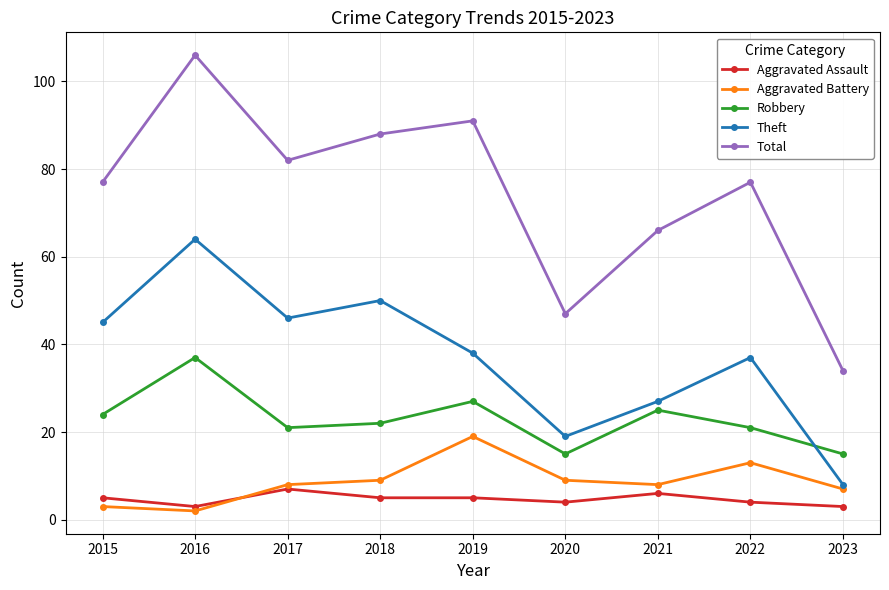

What is the sum of the Robbery values at 2021 and 2015?

49